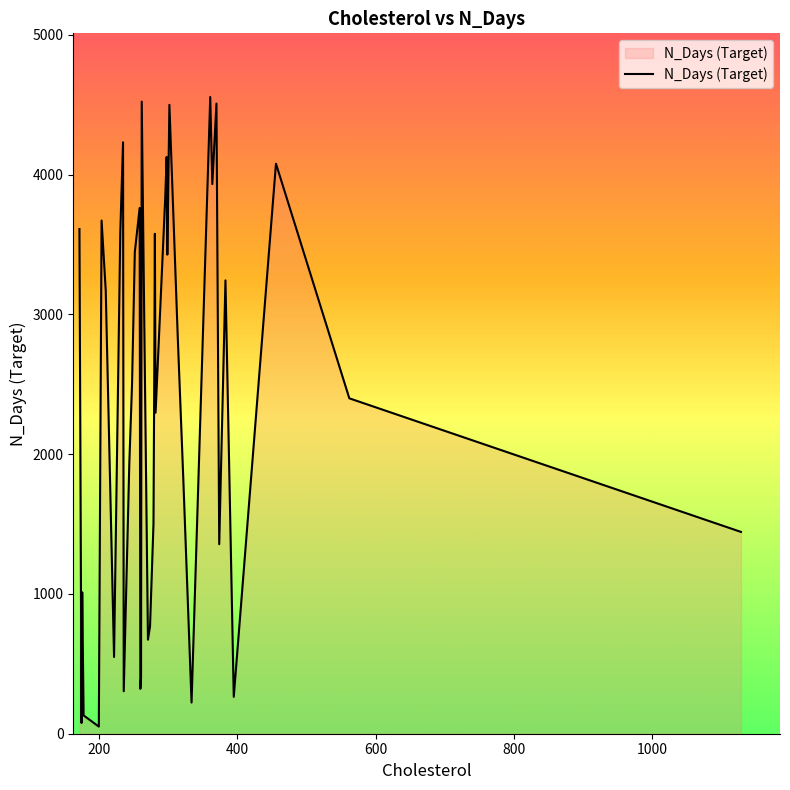

What is the difference between the maximum and minimum values?

4505